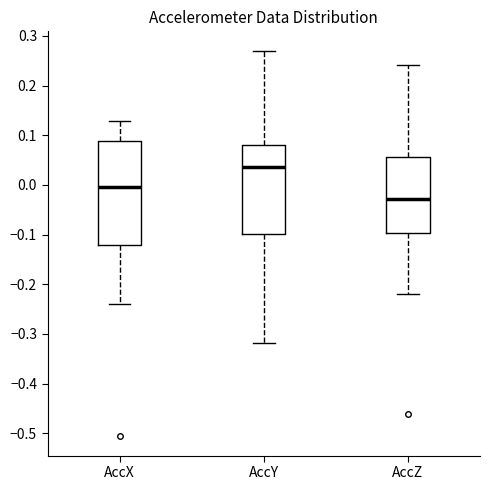

Reading left to right, read every box against the y-axis: the position of its median line, the range the box covers, and the ends of its whiskers. The values are not printed on the chart, so give them approximately, as read against the axis.

AccX: median 0.00, box -0.12 to 0.09, whiskers -0.24 to 0.13
AccY: median 0.04, box -0.10 to 0.08, whiskers -0.32 to 0.27
AccZ: median -0.03, box -0.10 to 0.06, whiskers -0.22 to 0.24